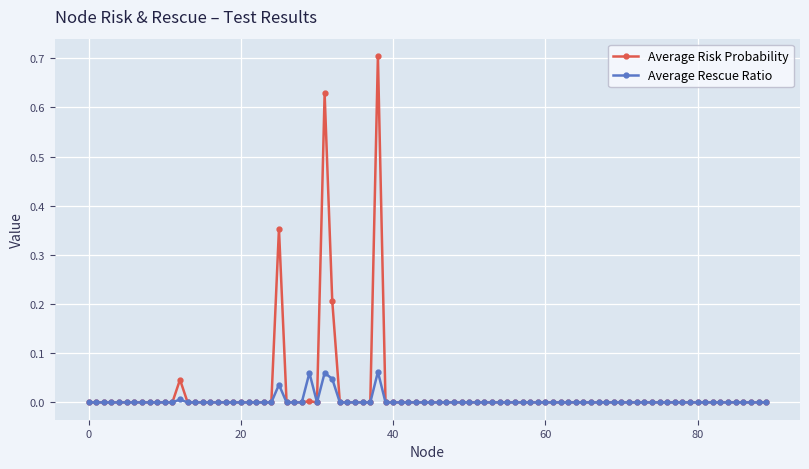

Rank the series by their maximum value, from lowest to highest.

Average Rescue Ratio, Average Risk Probability